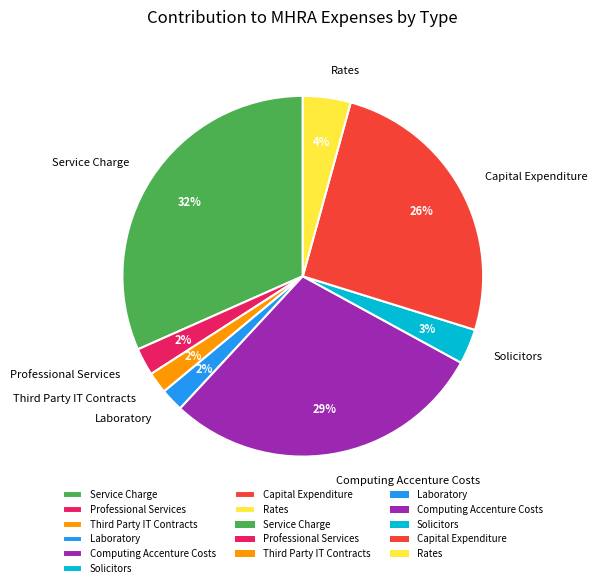

How many segments does this pie chart have?

8